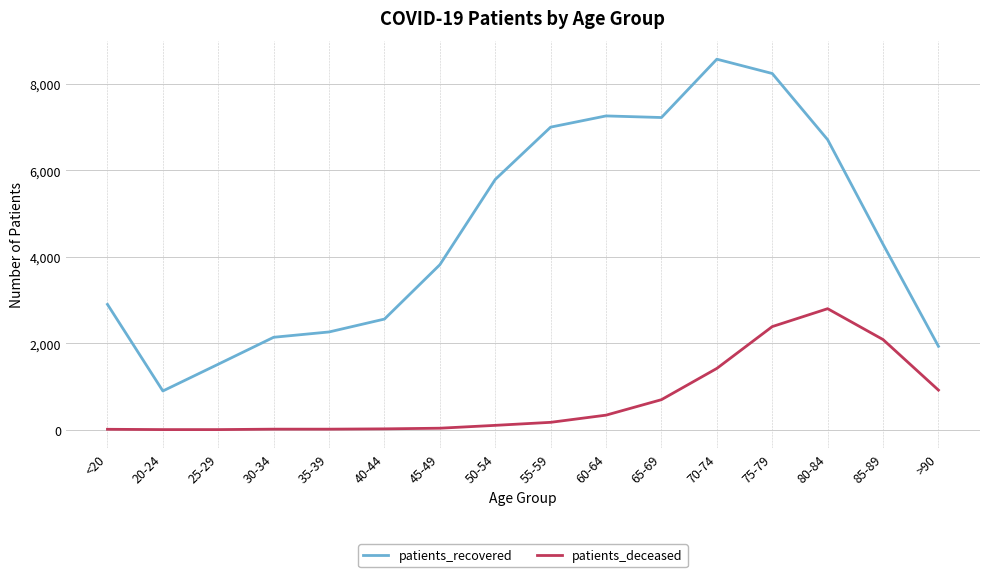

What is the greatest value displayed?

8569